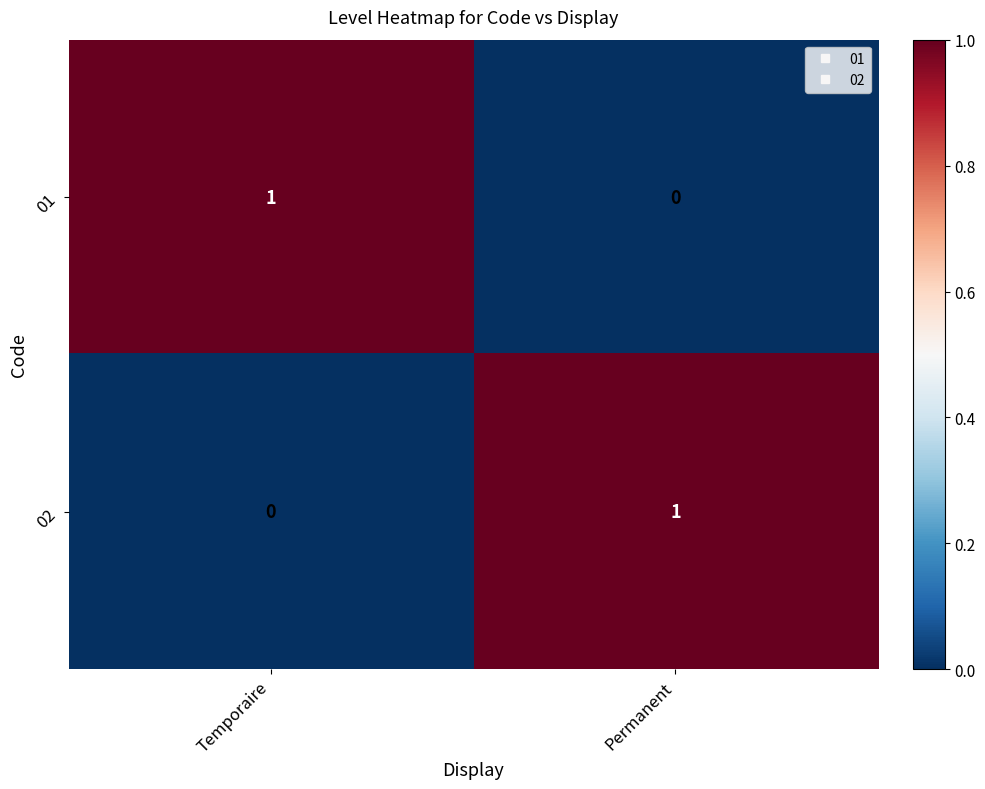

Which category has the highest value in the 02 series?

Permanent